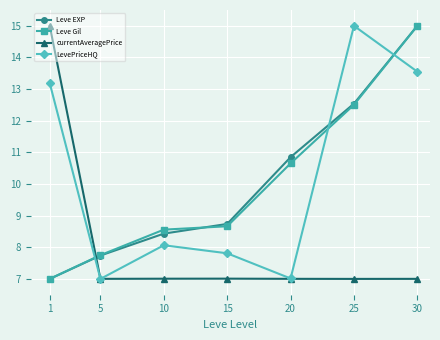

The value of LevePriceHQ at 15 is 7.8. True or false?

True